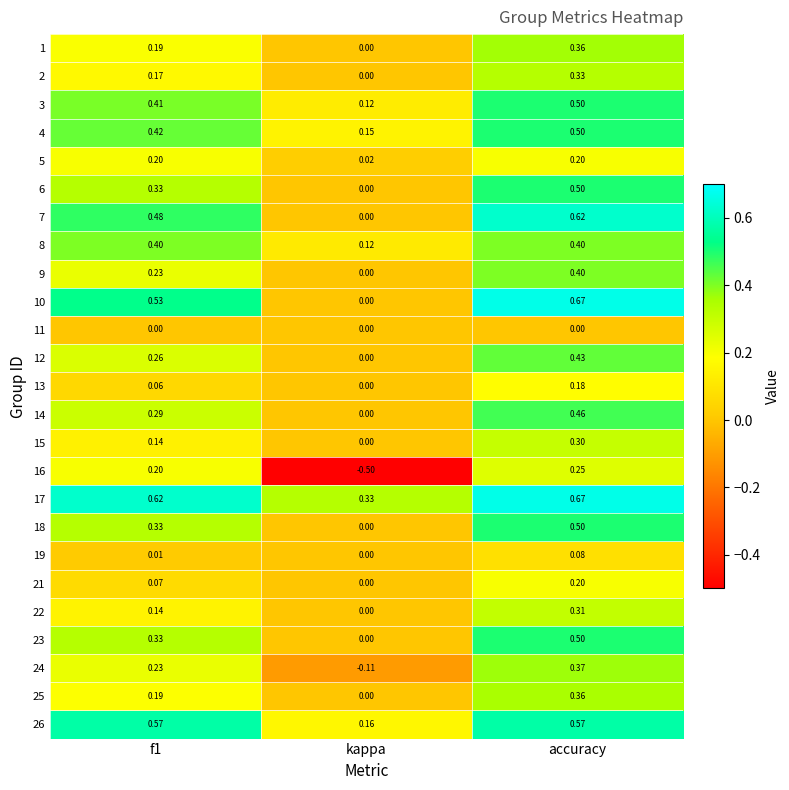

At which category does the chart reach its minimum across all series?

kappa